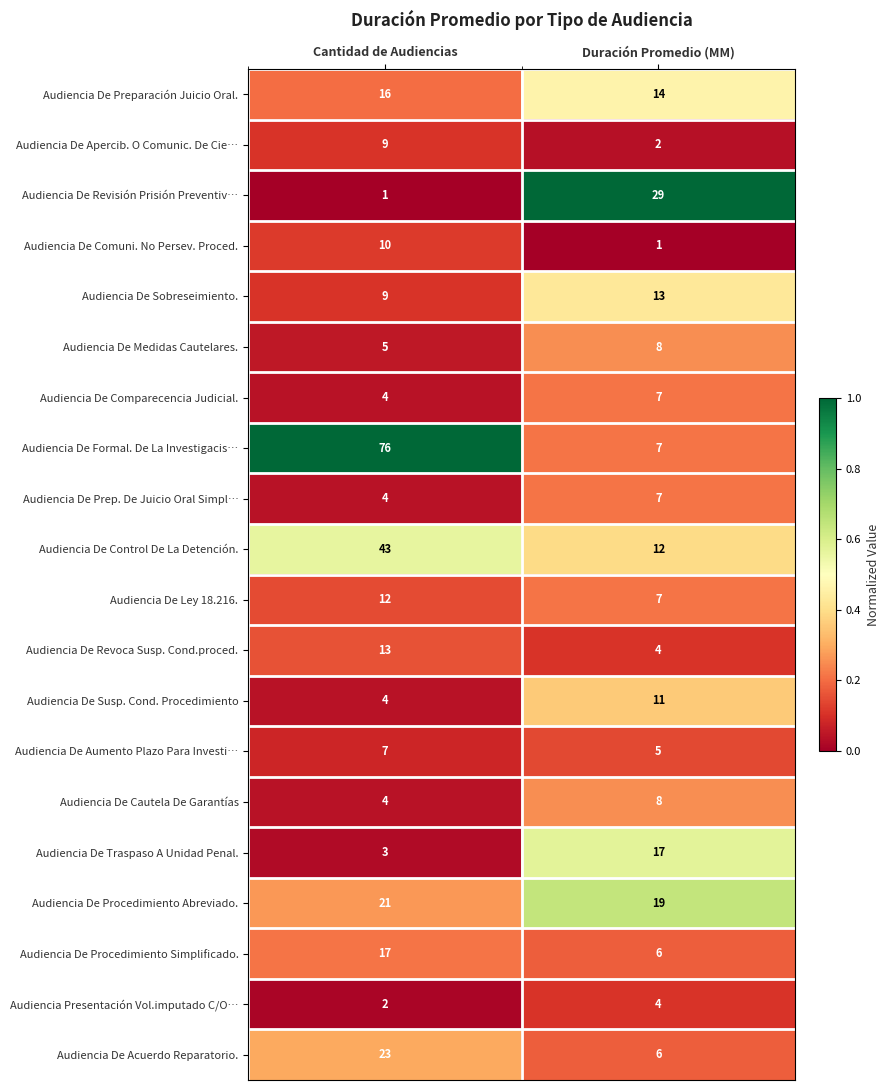

Is it true that Audiencia De Revoca Susp. Cond.proced. equals 21 at Cantidad de Audiencias?

False